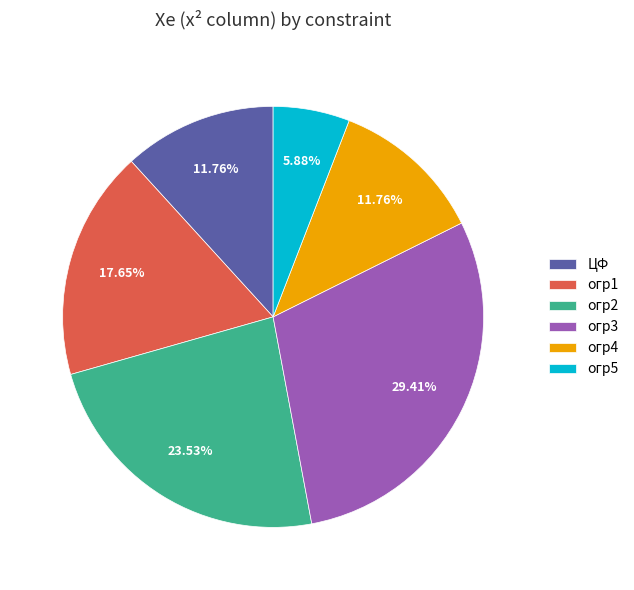

To the nearest percent, what percentage of the pie is огр3?

29%